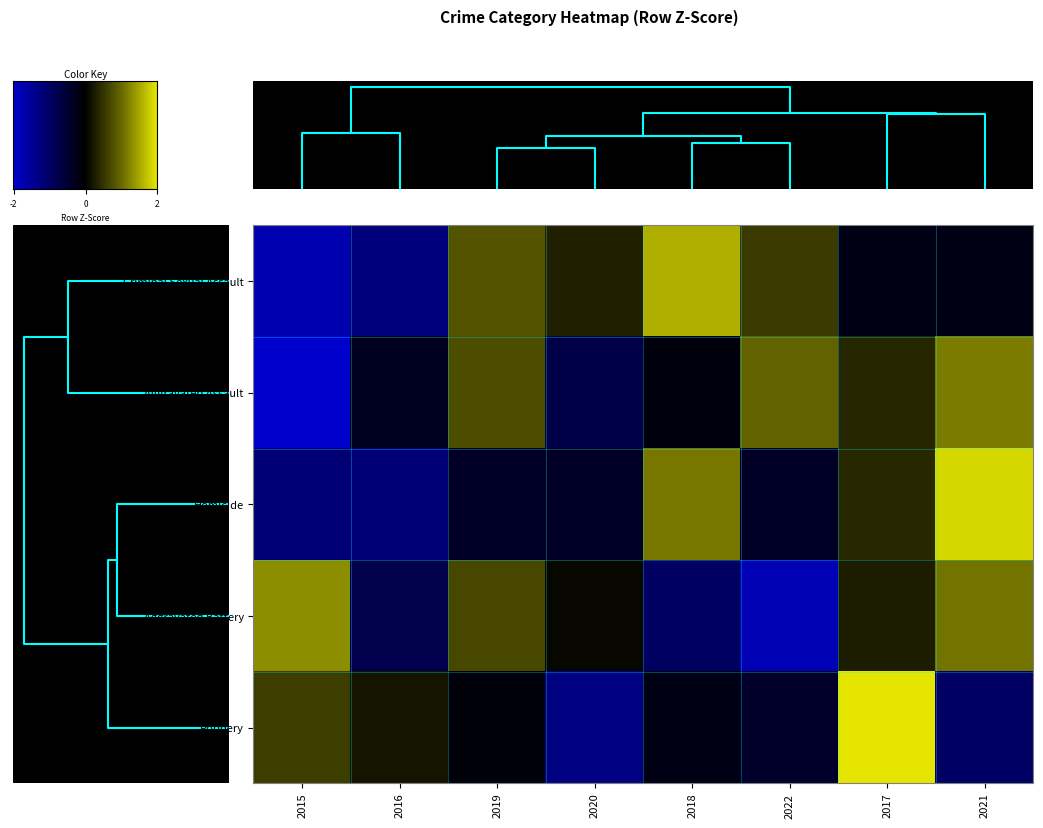

How many series are shown in this chart?

5